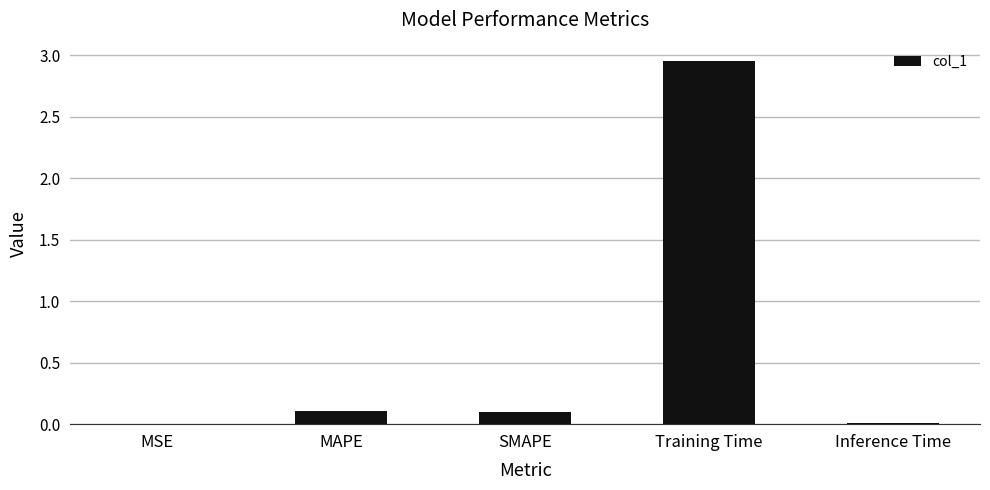

Which has a higher value, SMAPE or Inference Time?

SMAPE